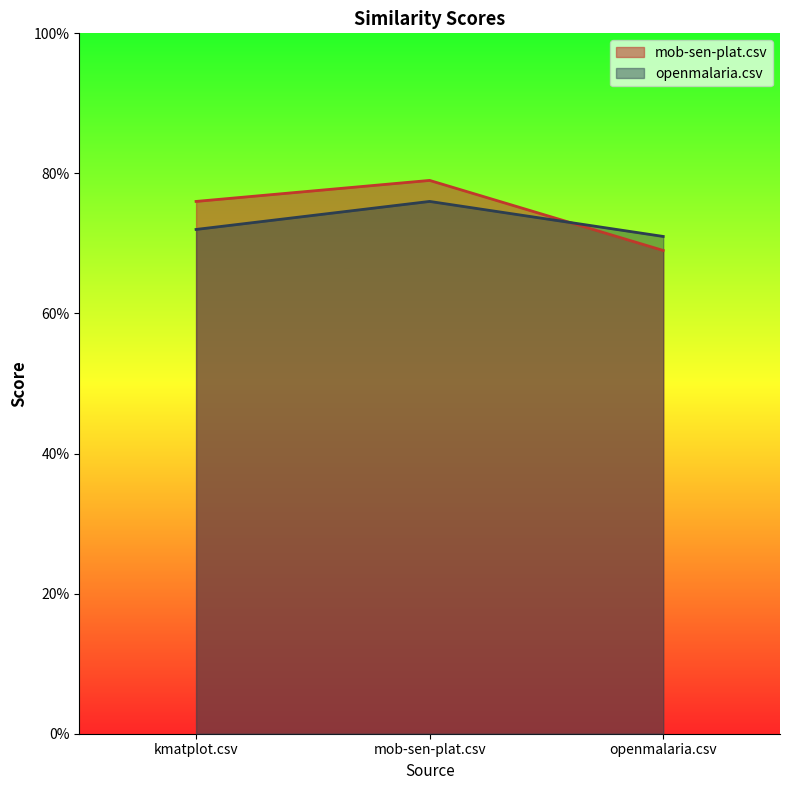

What is the label of the 1st point from the right?

openmalaria.csv